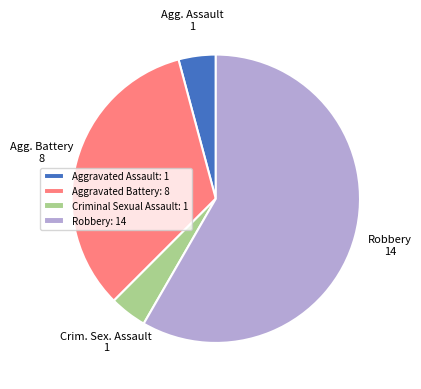

Which slice represents more than half of the pie?

Robbery